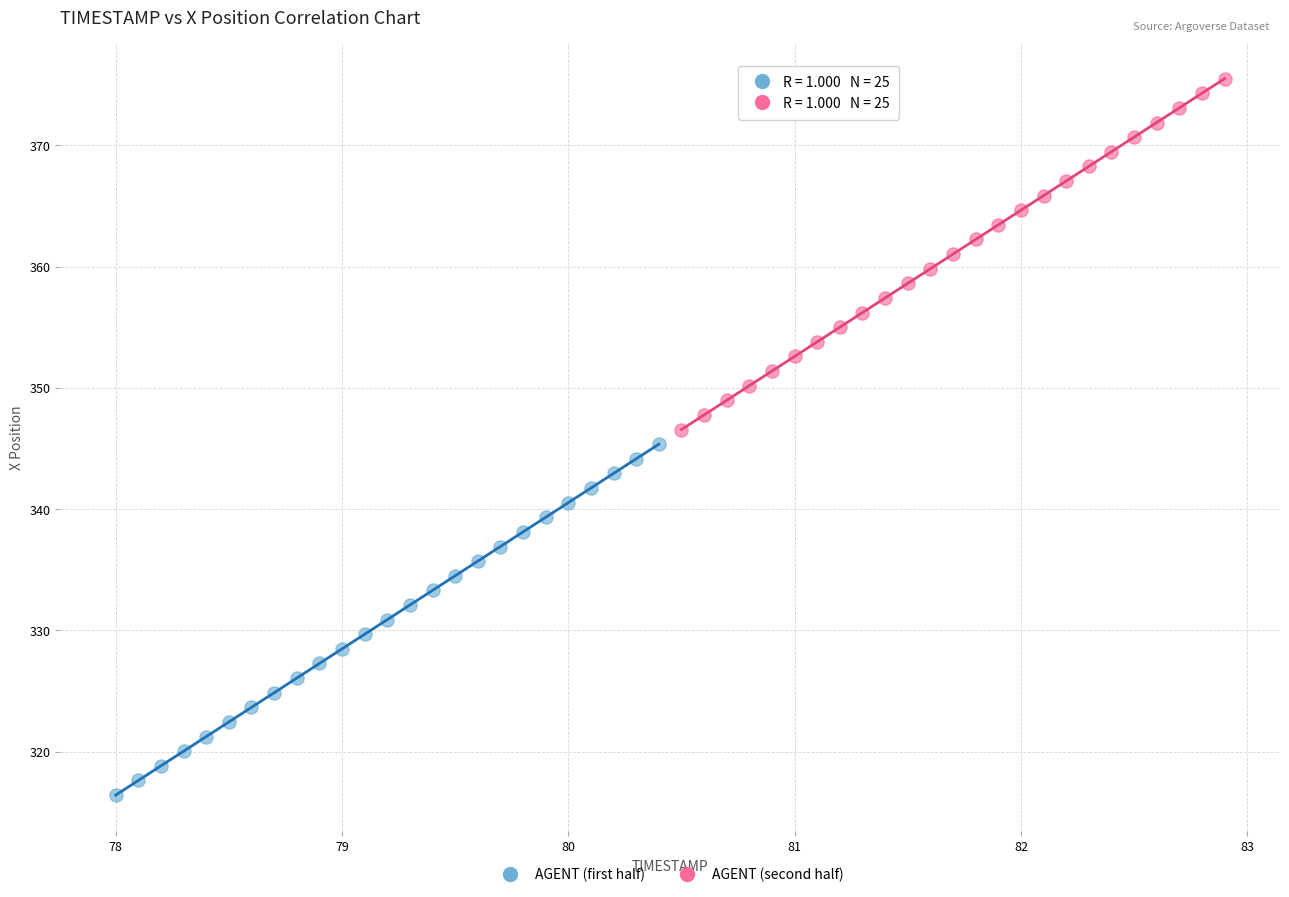

Which series reaches the minimum Y coordinate?

AGENT (first half)